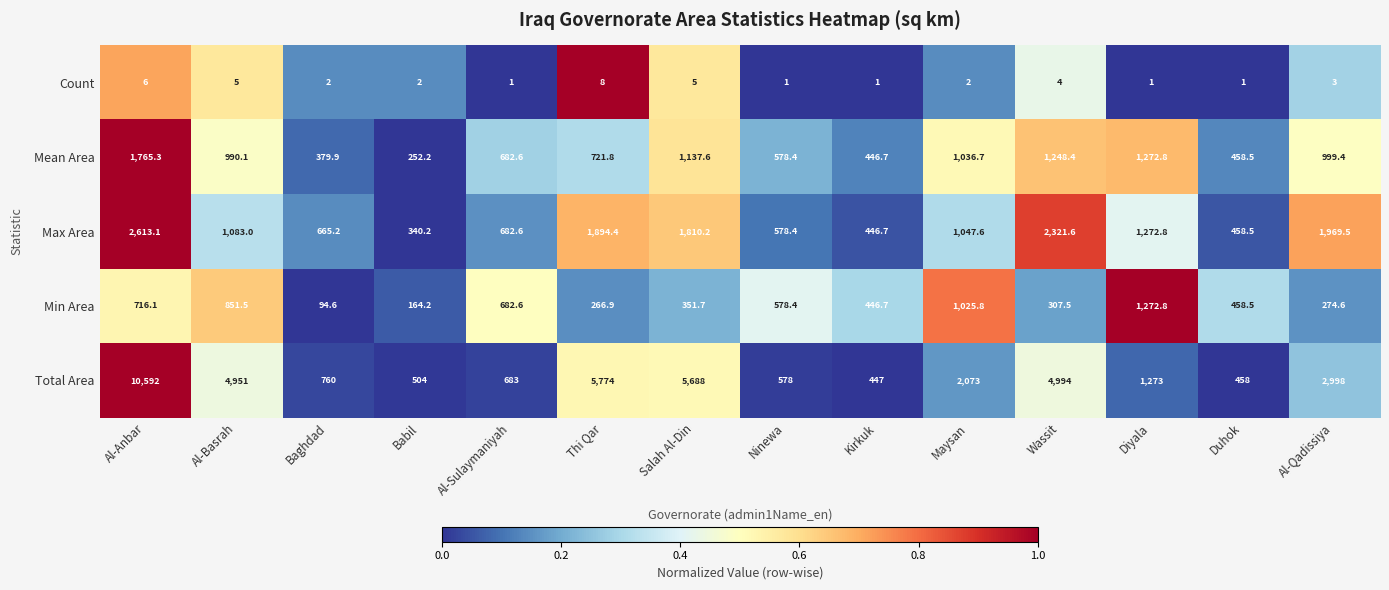

The Total Area series shows 324.6 at Al-Sulaymaniyah. True or false?

False